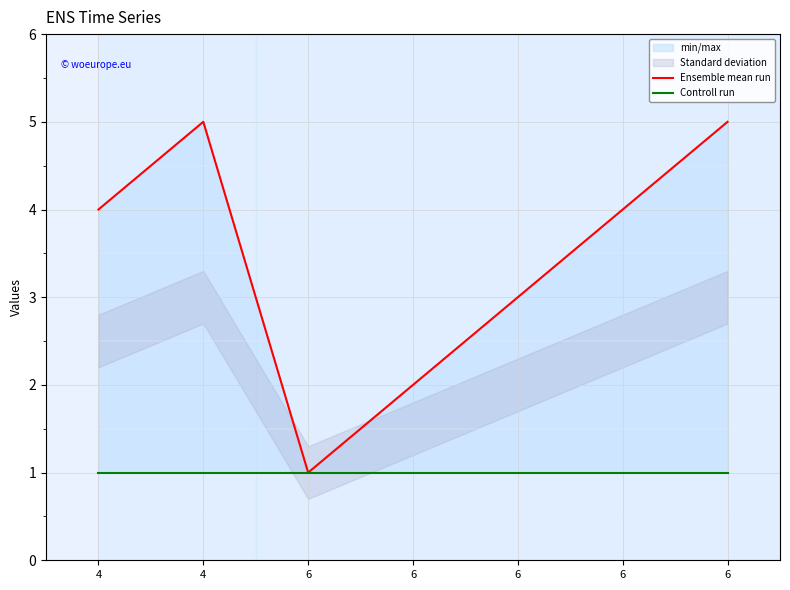

At which category is the sum across all series the highest?

4